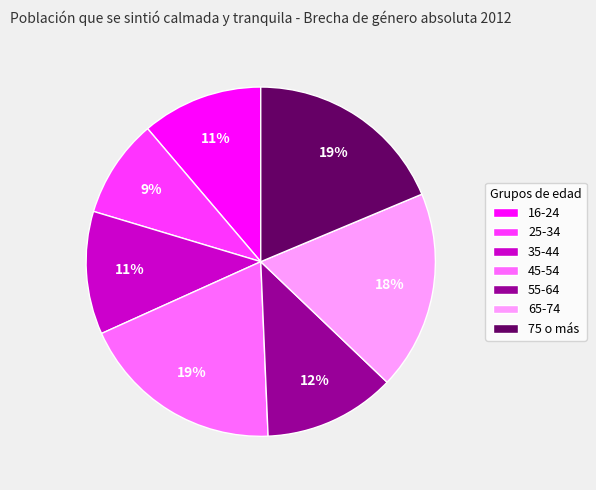

Which has a higher value, 16-24 or 45-54?

45-54